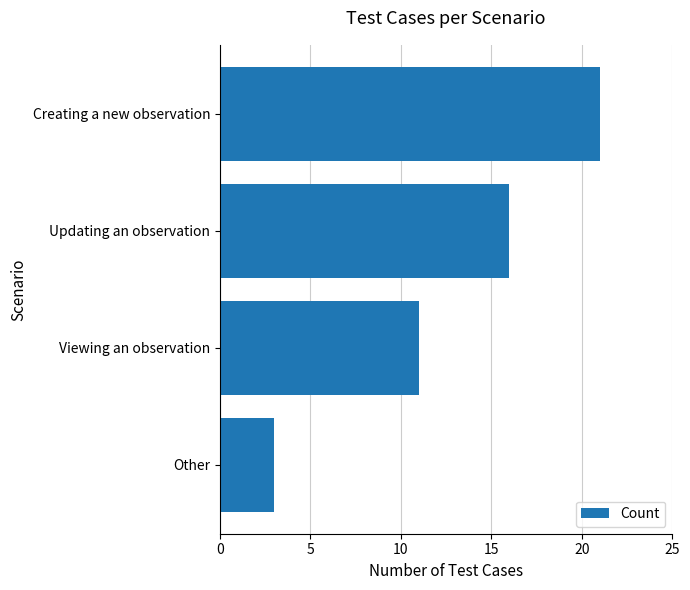

What position from the top is Other?

4